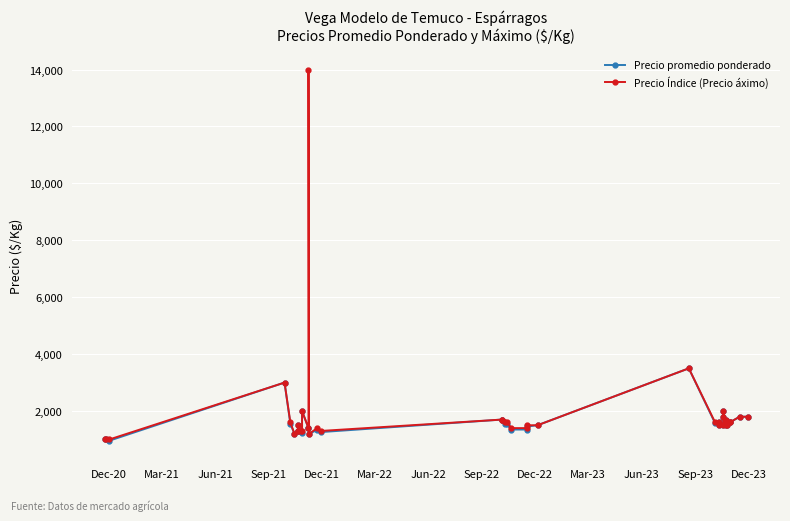

What is the average value of the Precio promedio ponderado series?

1566